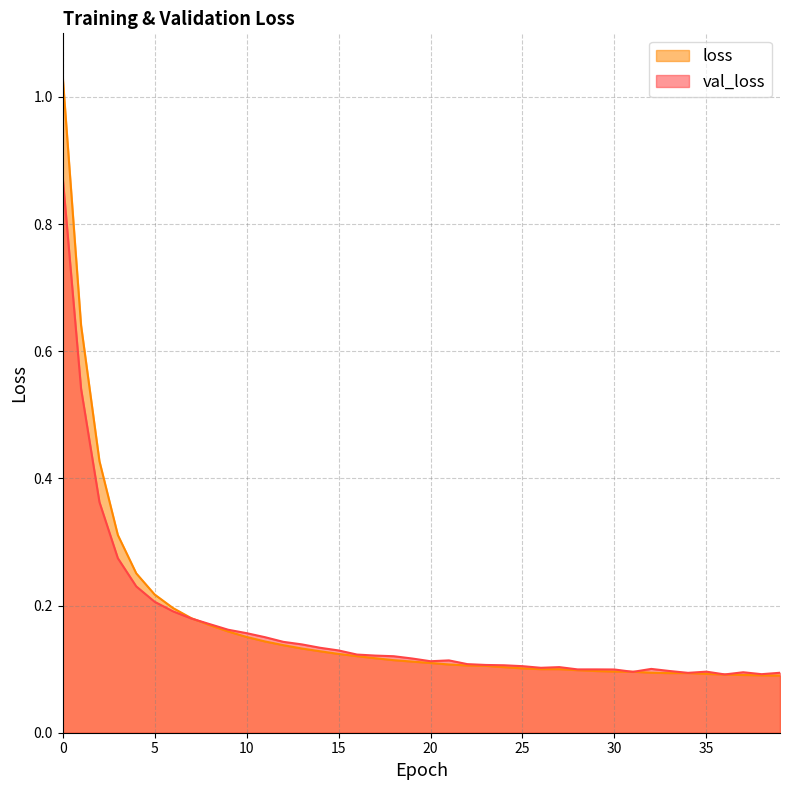

What is the total value across all series at 33?

0.2